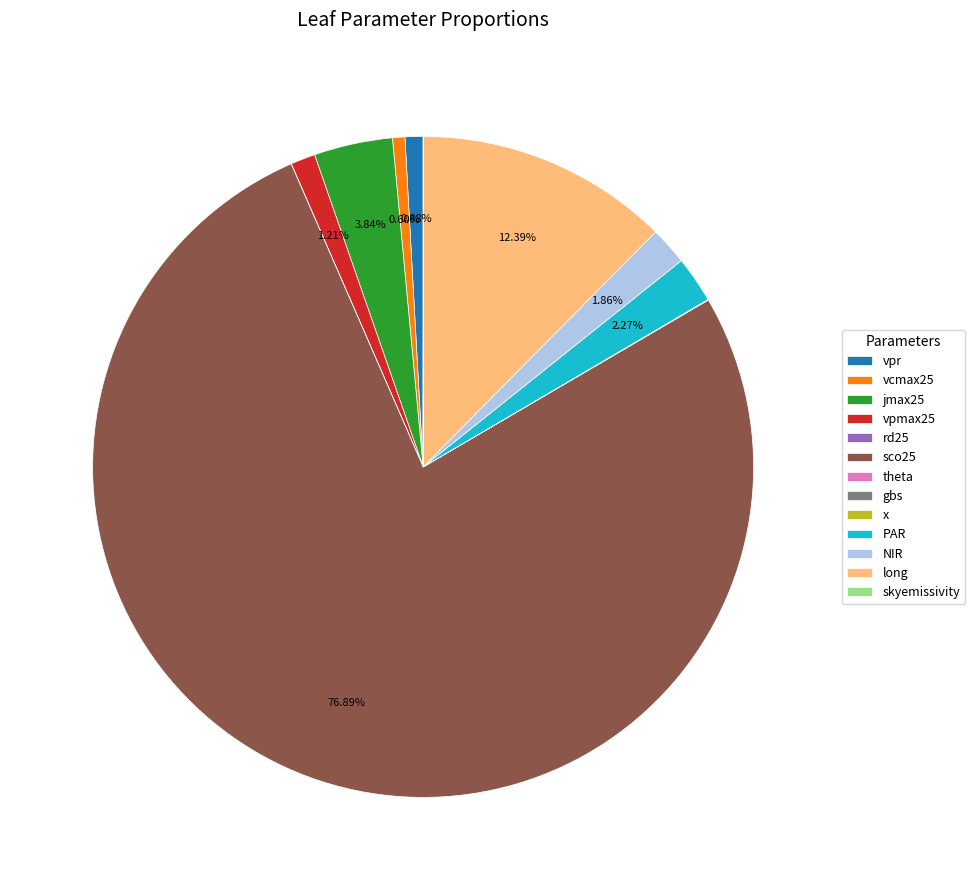

Is the sum of sco25 and vpr greater than half?

Yes